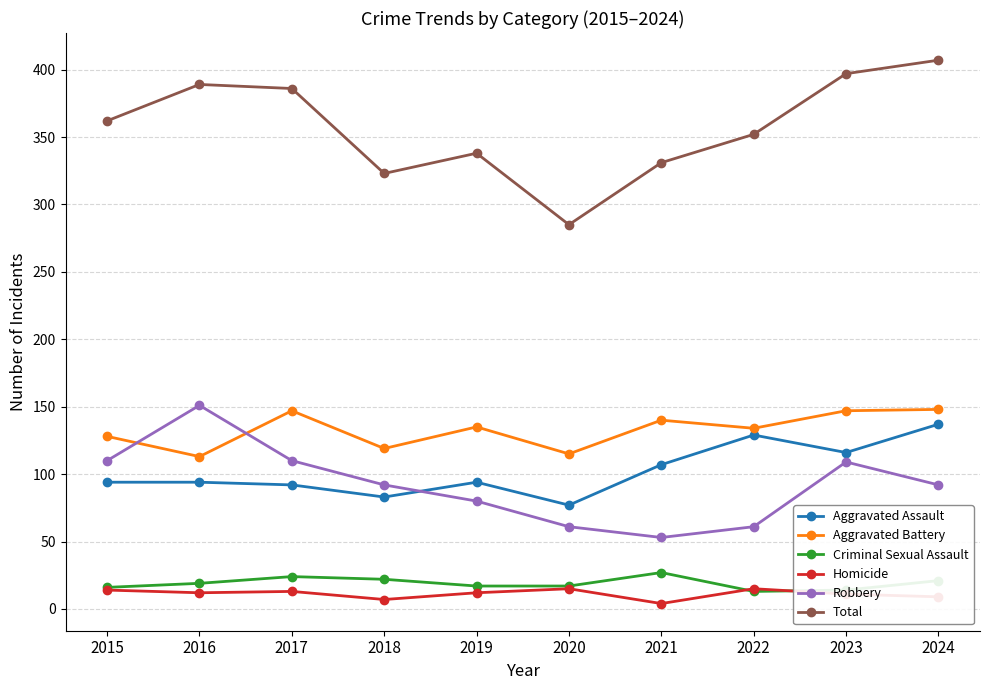

What are all the series names shown in the legend?

Aggravated Assault, Aggravated Battery, Criminal Sexual Assault, Homicide, Robbery, Total